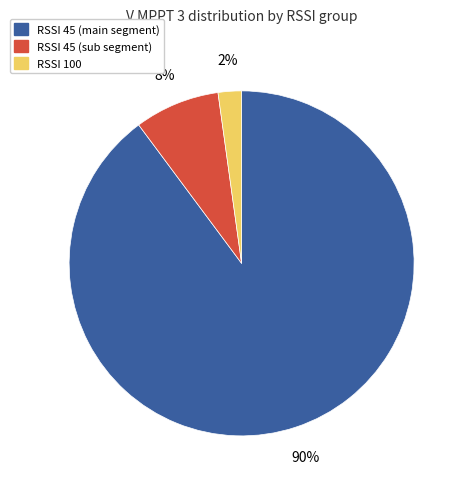

To the nearest percent, what is the average slice percentage?

33%